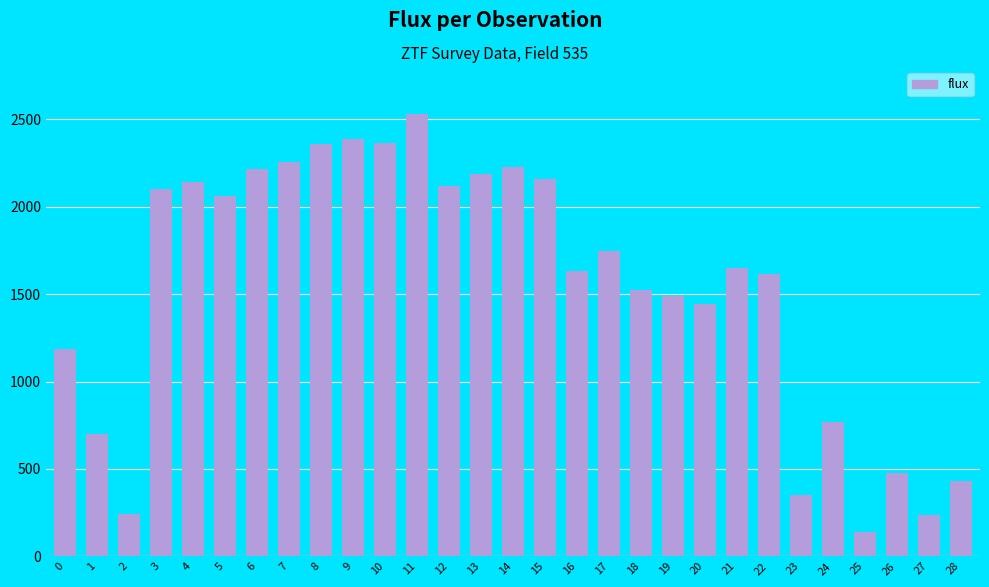

Approximately how many times larger is the value at 18 compared to 22?

0.9